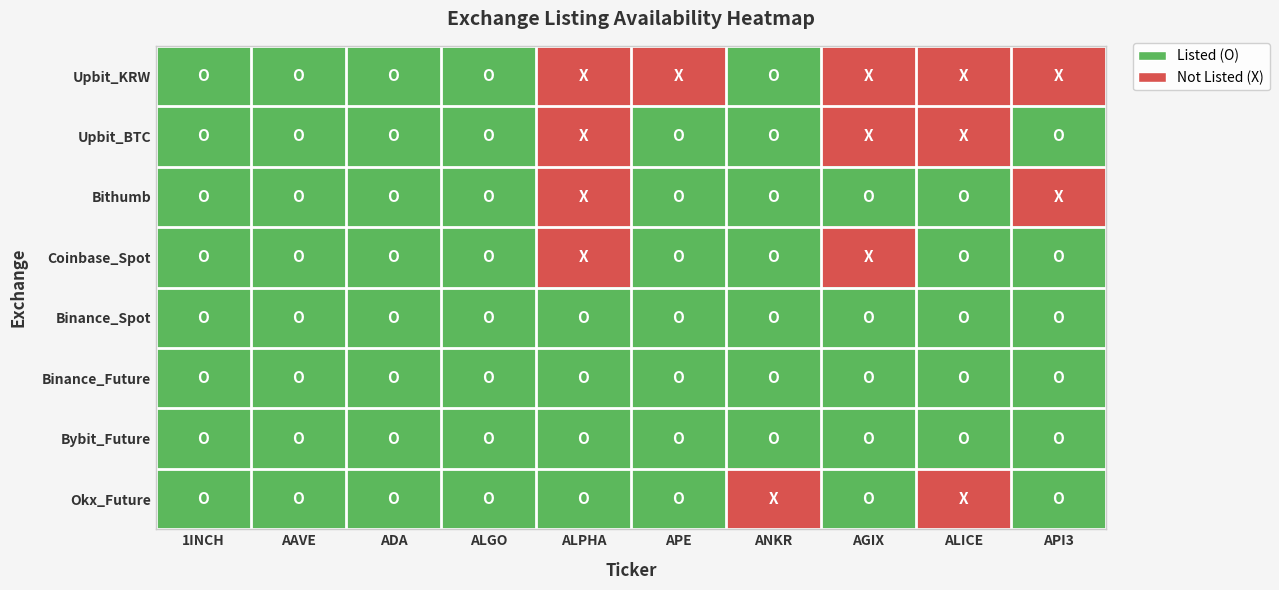

Which series has the largest range (max minus min)?

Upbit_KRW